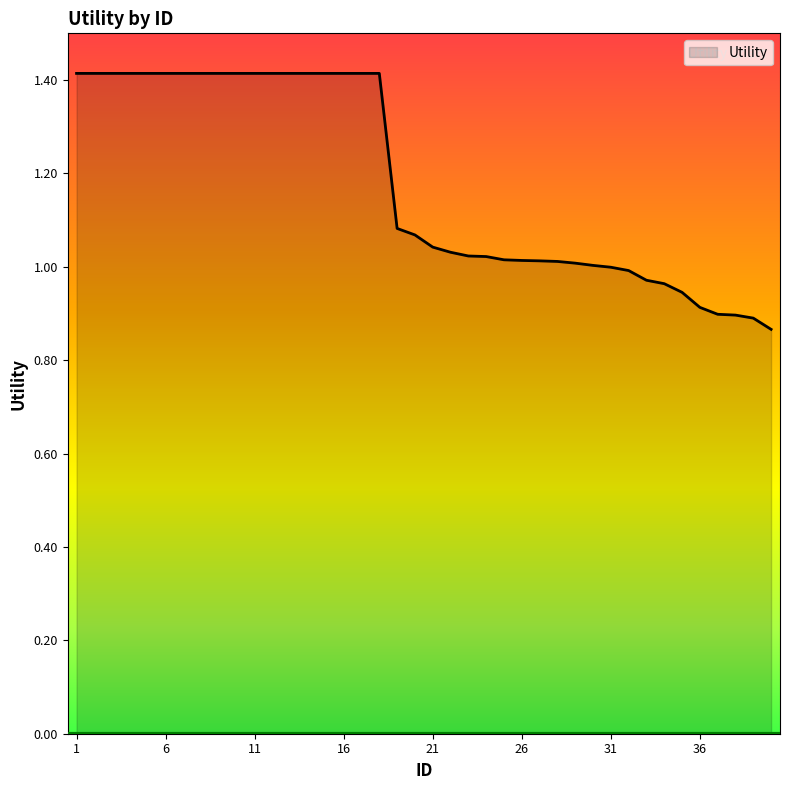

What is the greatest value displayed?

1.4